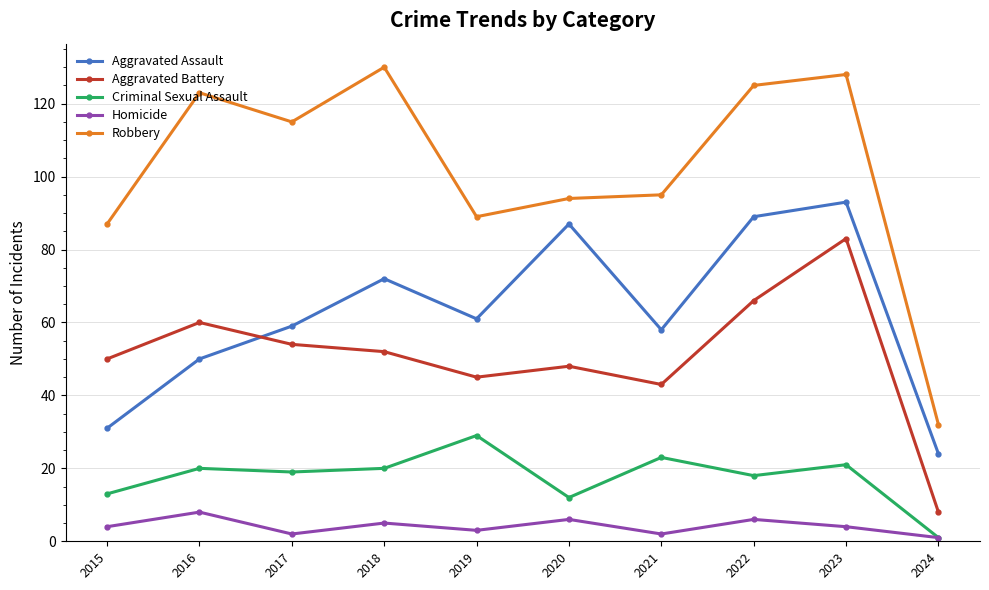

True or false: Aggravated Battery and Criminal Sexual Assault intersect in this chart.

False